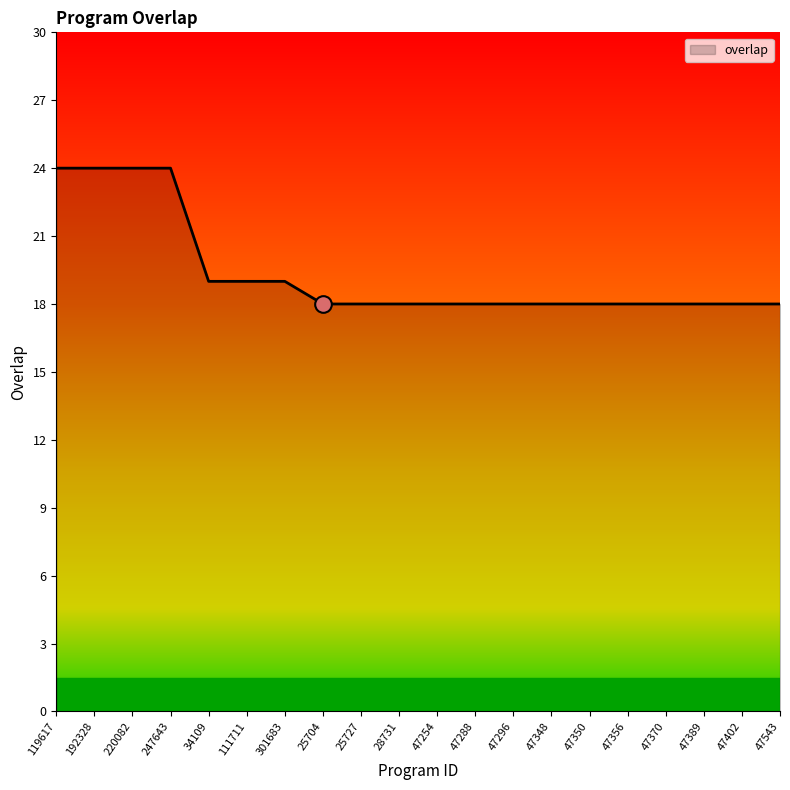

What is the approximate value at 47370?

18